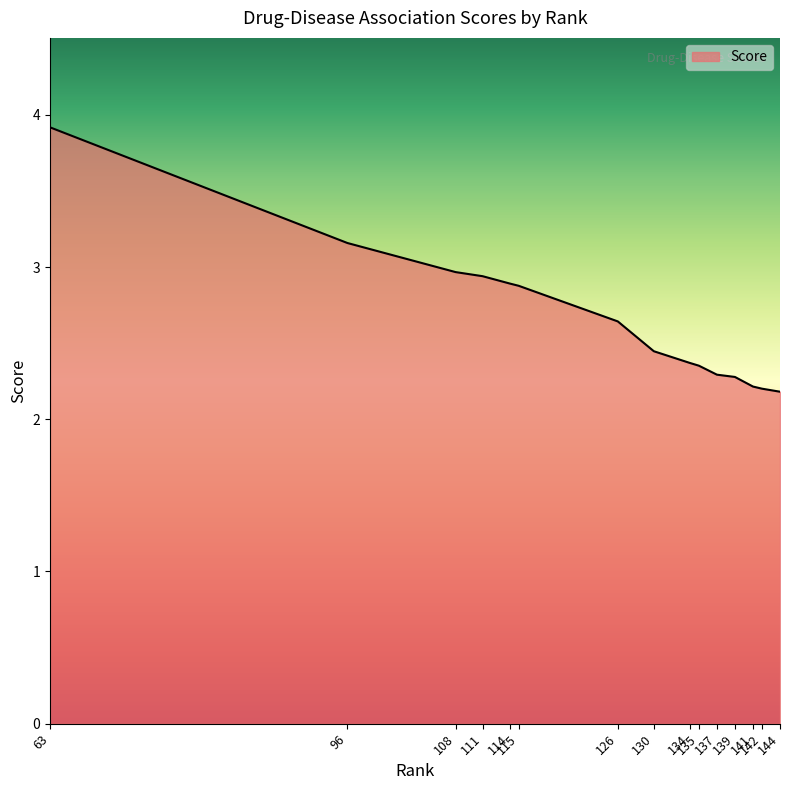

What is the greatest value displayed?

3.9